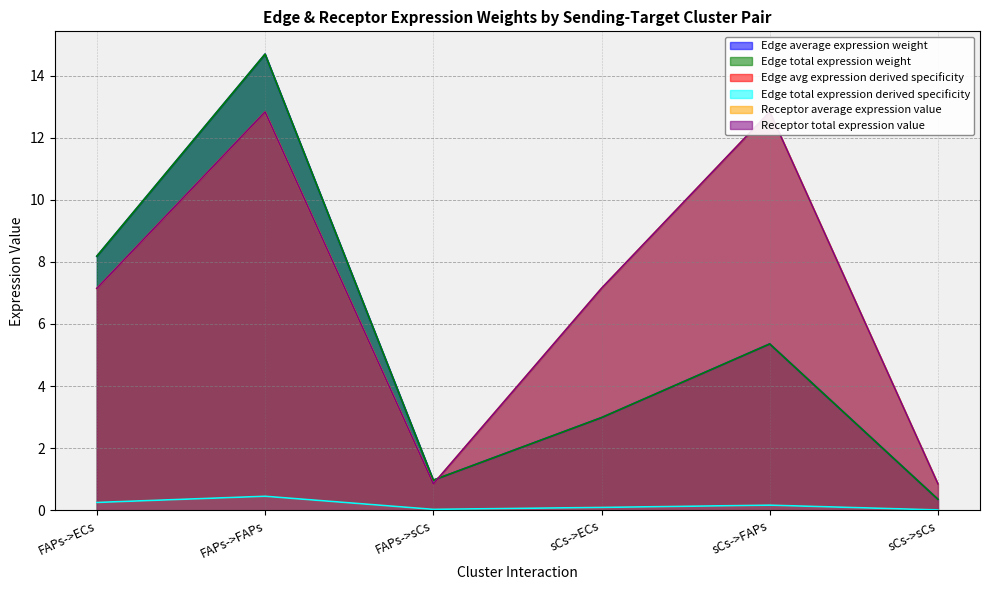

How many interior local peaks does the Edge total expression weight series have?

2